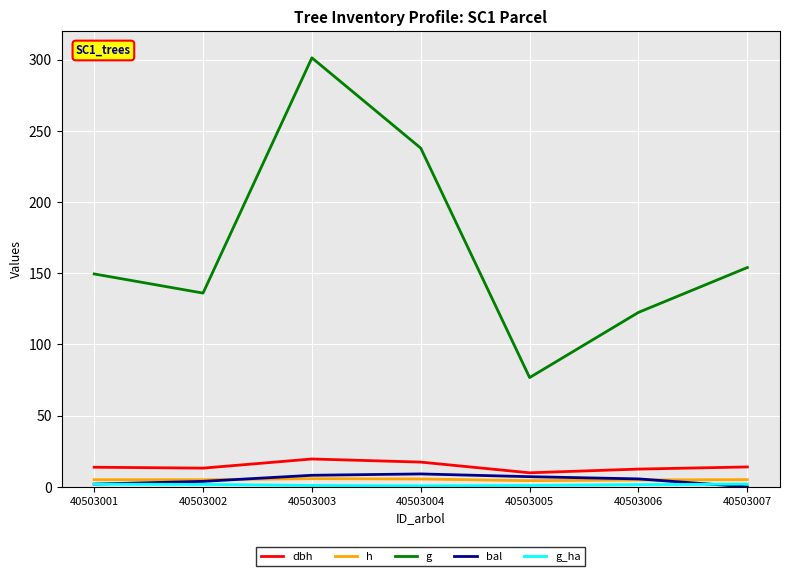

True or false: g and bal intersect in this chart.

False